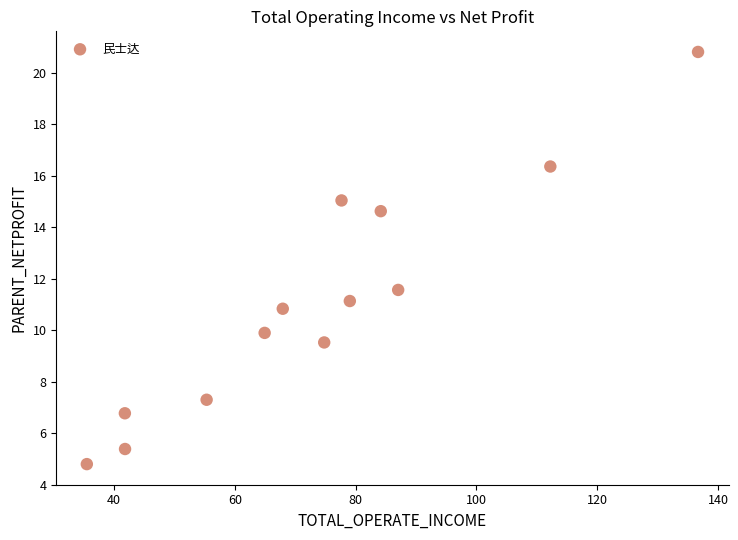

What Y value in the scatter plot is closest to 12?

11.6